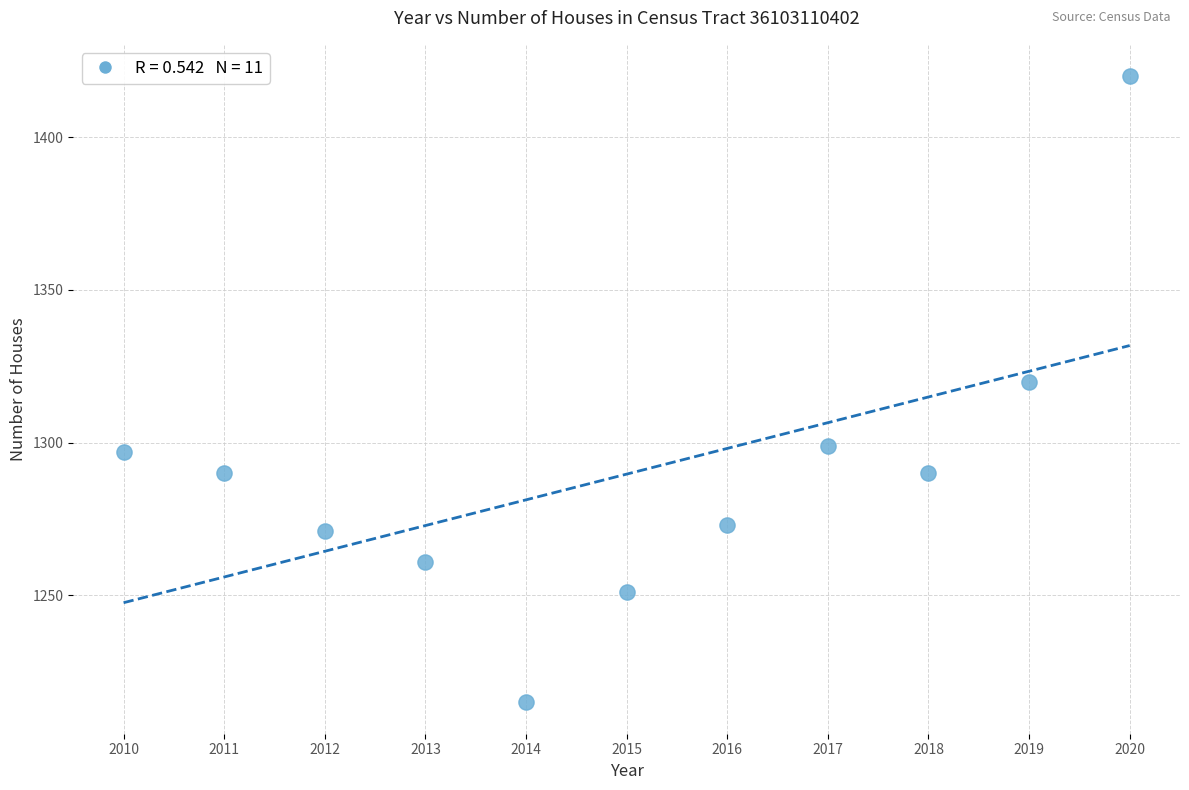

What is the average X value?

2015